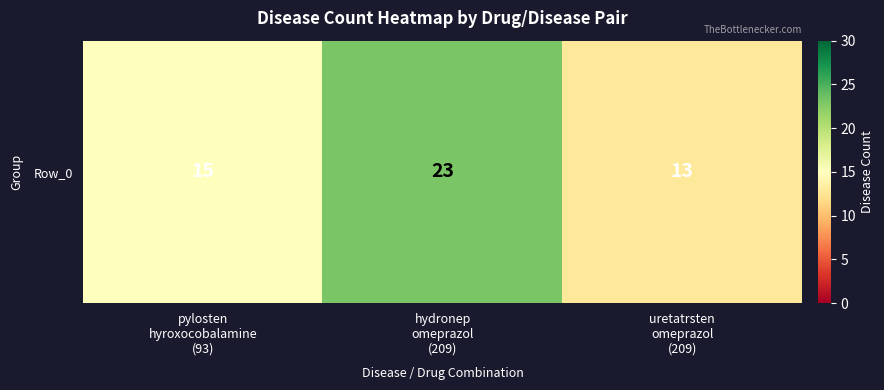

How many series are shown in this chart?

1